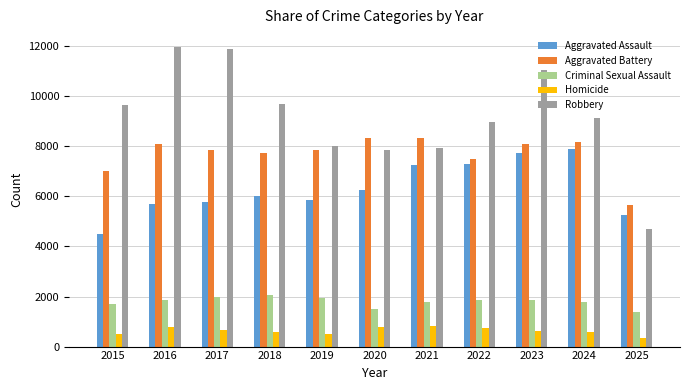

Which series has the largest total across all categories?

Robbery